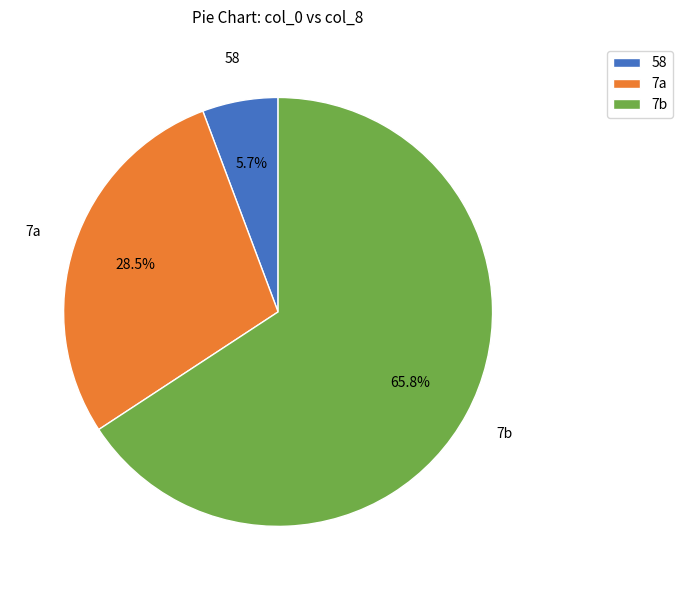

How many segments does this pie chart have?

3